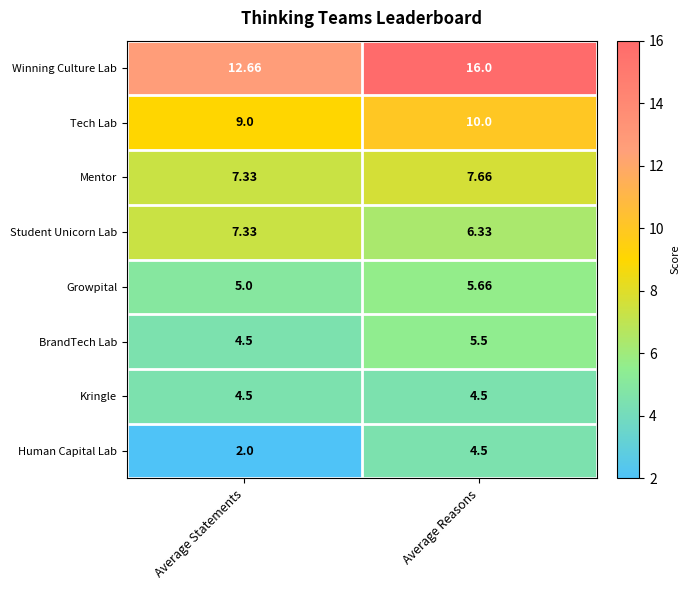

Which series has the largest total across all categories?

Winning Culture Lab